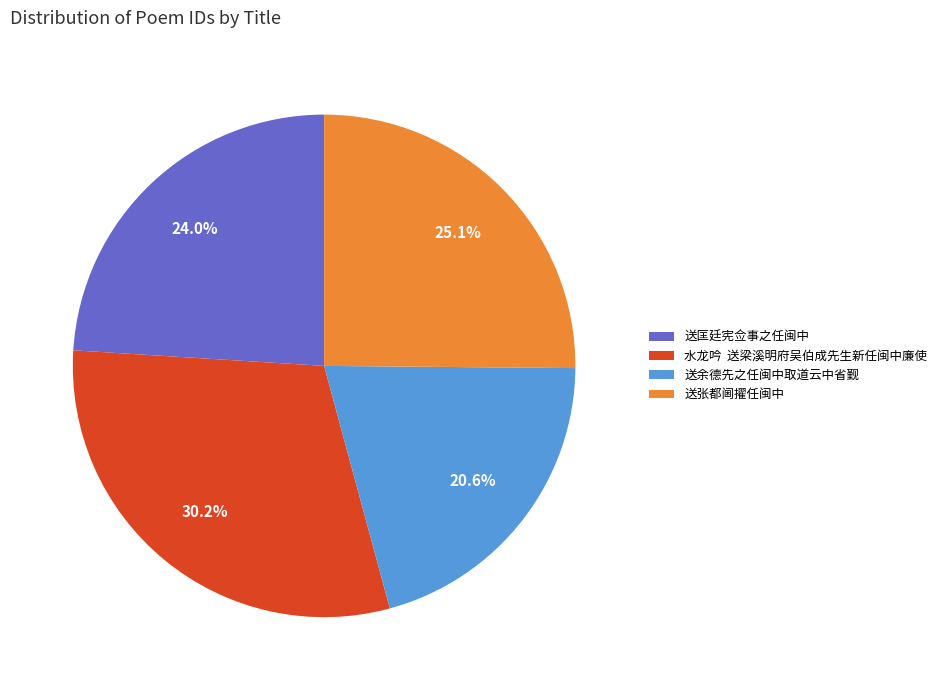

Is there any slice that represents more than half of the pie?

No